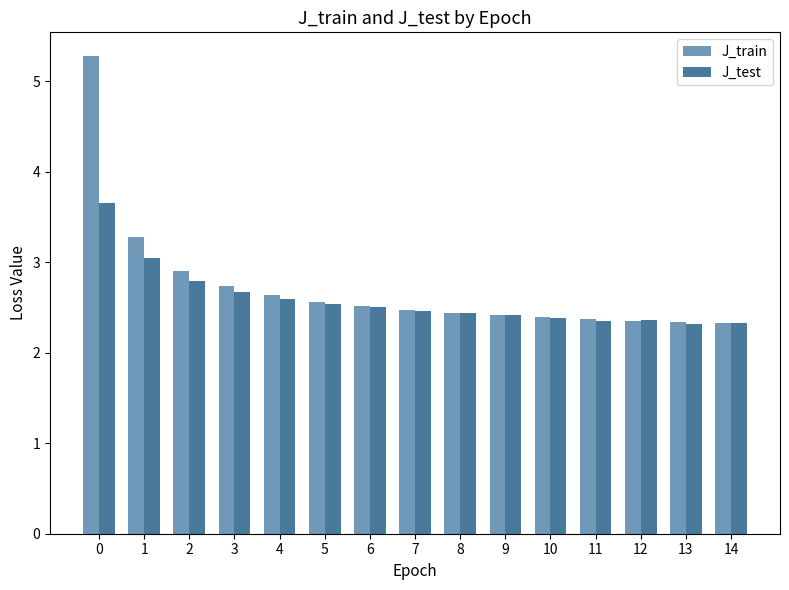

True or false: J_test has a value of 1.3 at 6.

False